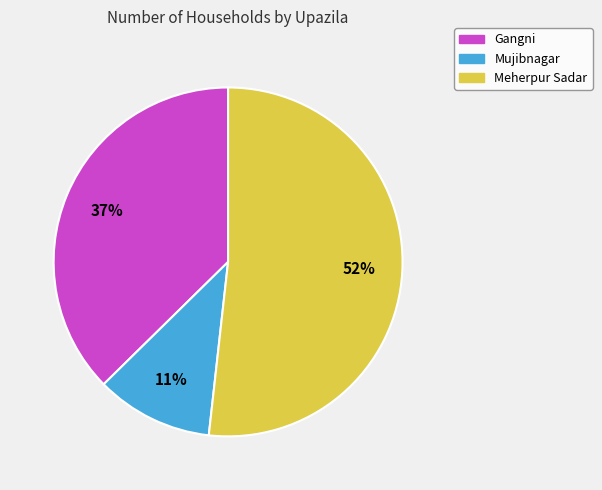

Between Gangni and Meherpur Sadar, which is larger?

Meherpur Sadar